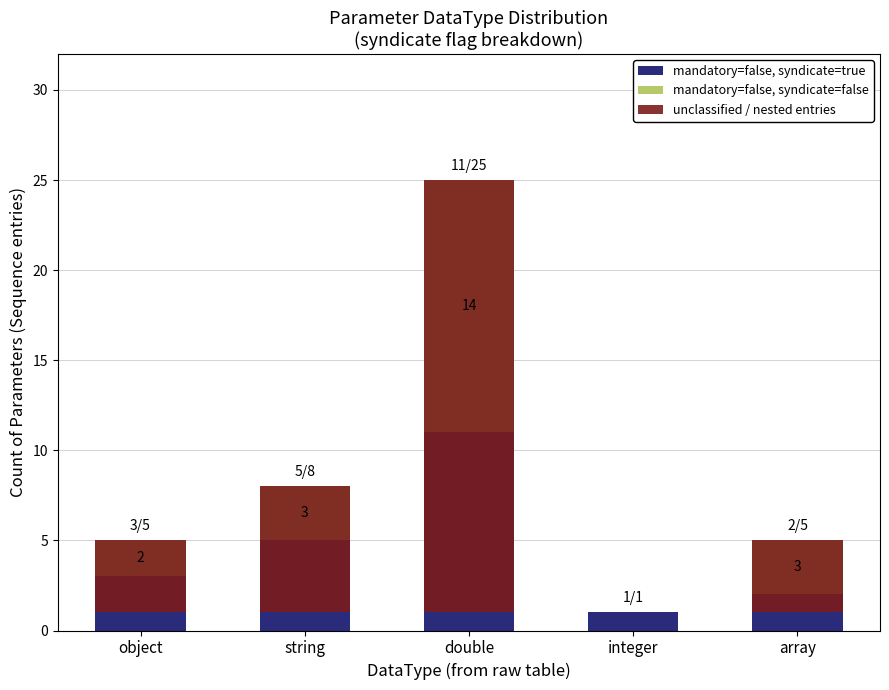

What is the label of the 4th bar from the right?

string